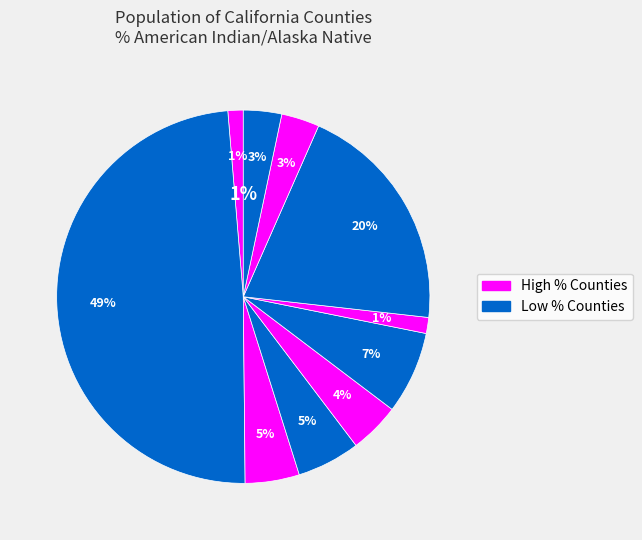

The El Dorado slice represents 1% of the pie. True or false?

False